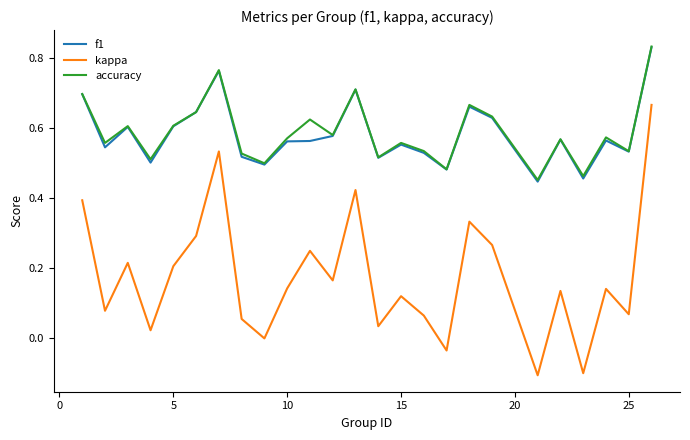

Which series has the largest range (max minus min)?

kappa